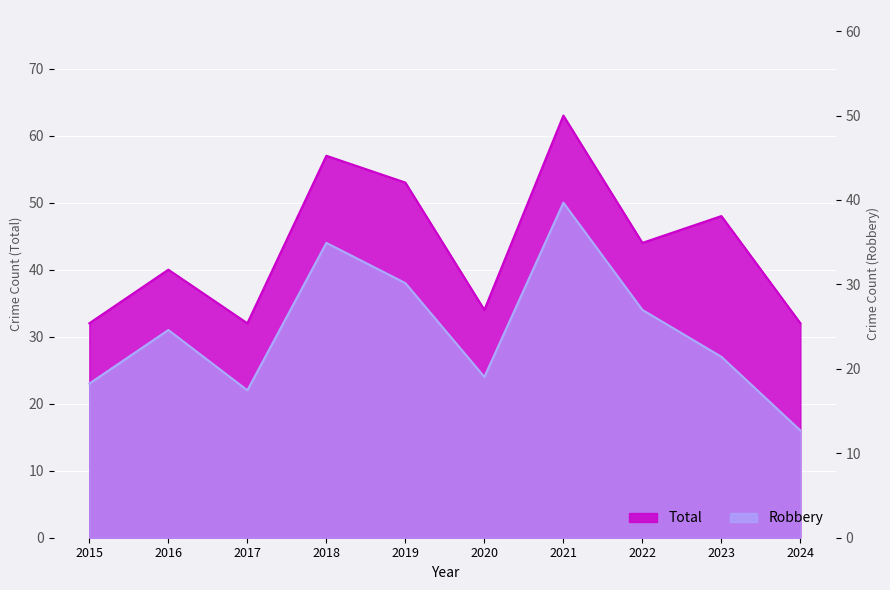

At 2016, list the series in order from smallest to largest.

Robbery, Total